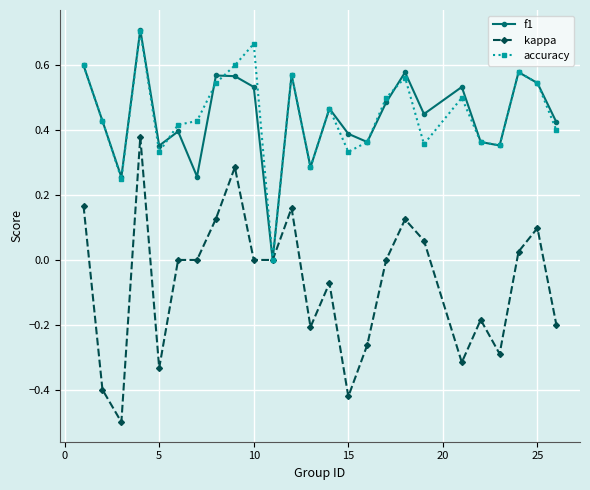

What is the sum of all accuracy values?

11.2